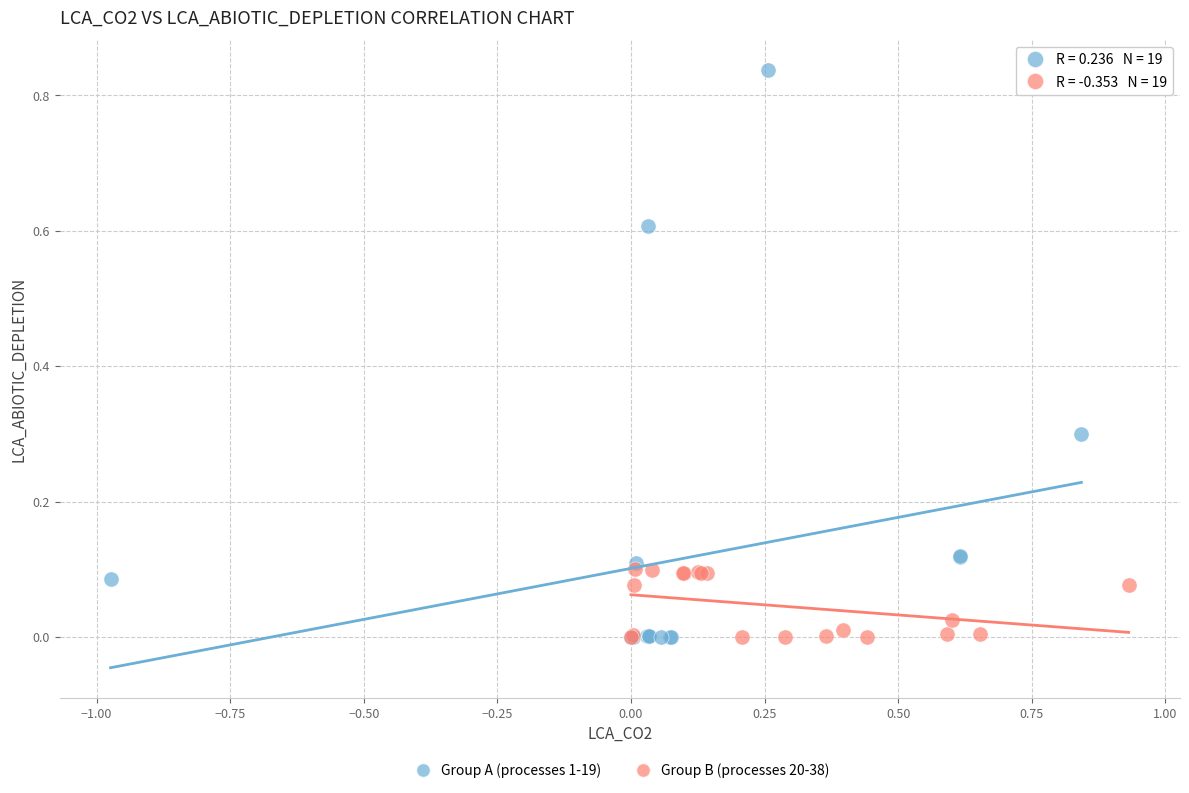

Which series contains the highest Y value?

Group A (processes 1-19)